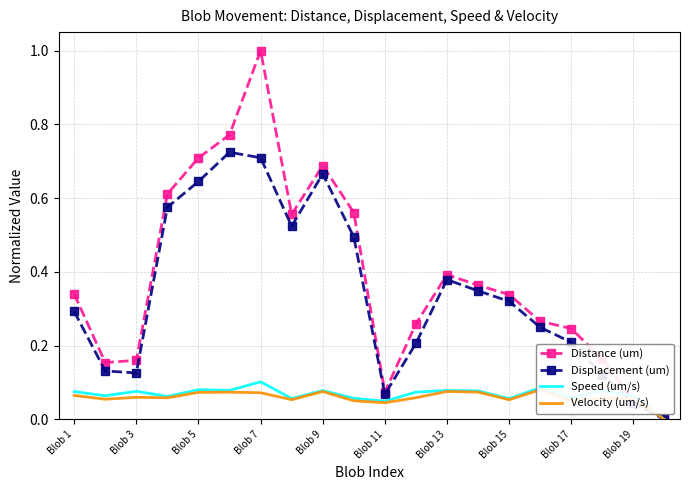

Is it true that Displacement (um) equals 0.2 at Blob 1?

False